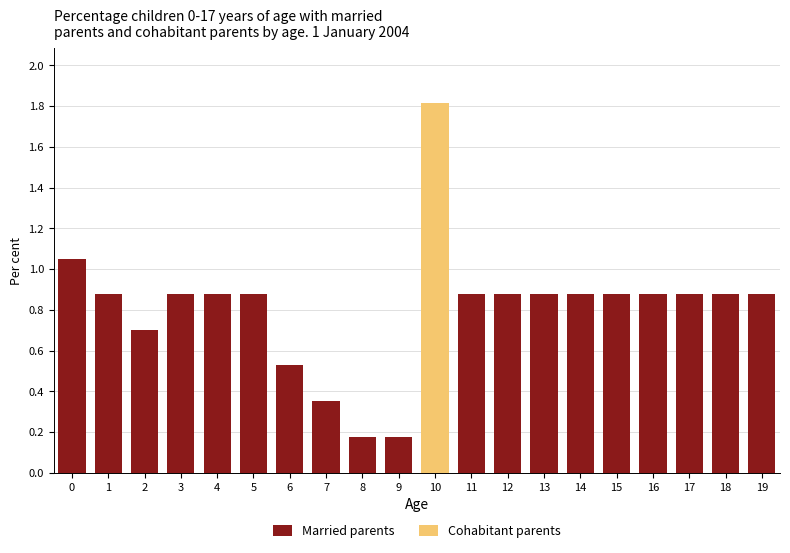

The Married parents series shows 0.5 at 14. True or false?

False